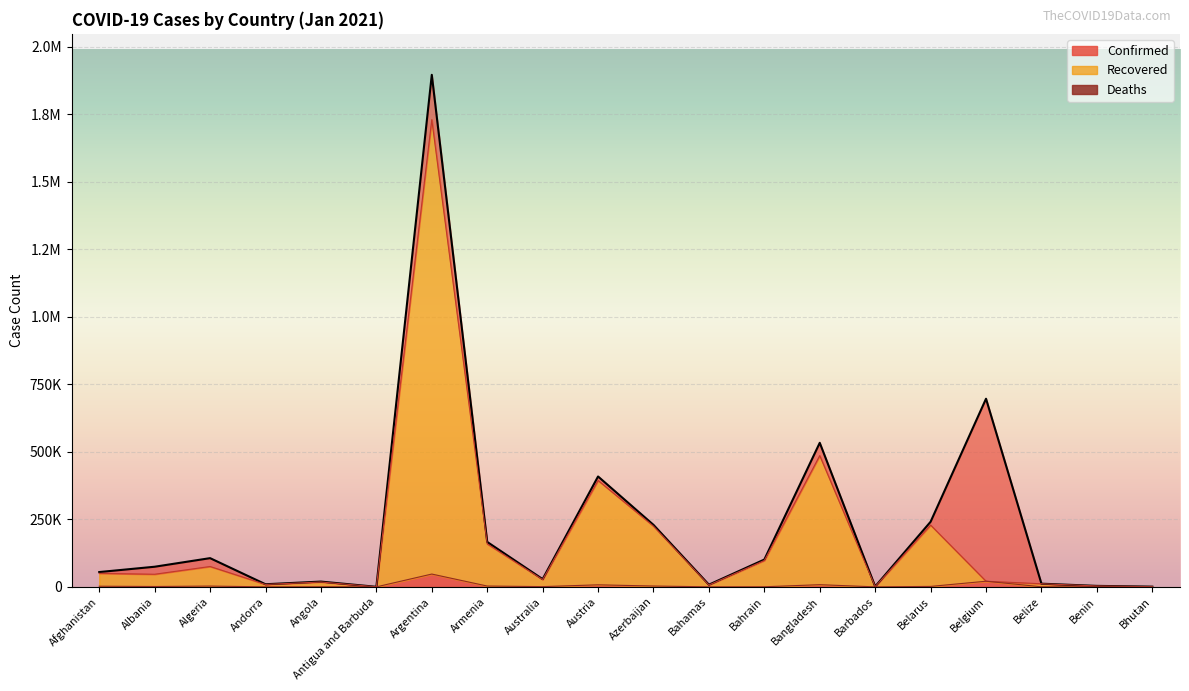

What is the difference between the Deaths values at Austria and Bhutan?

7563